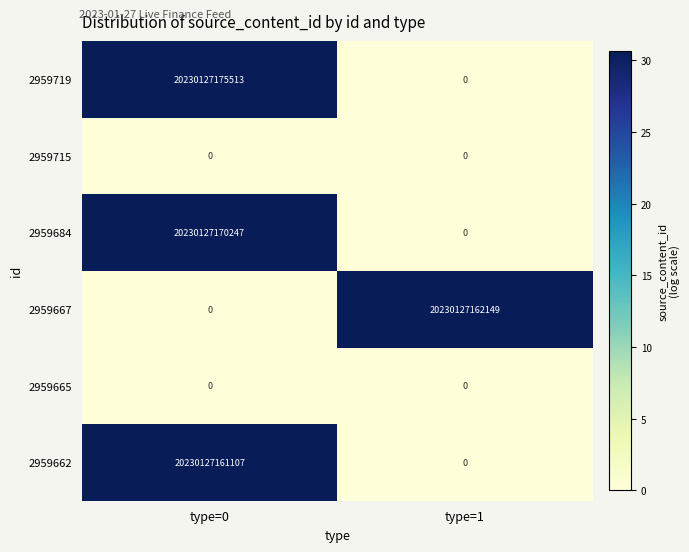

At which category does the chart reach its peak across all series?

type=0